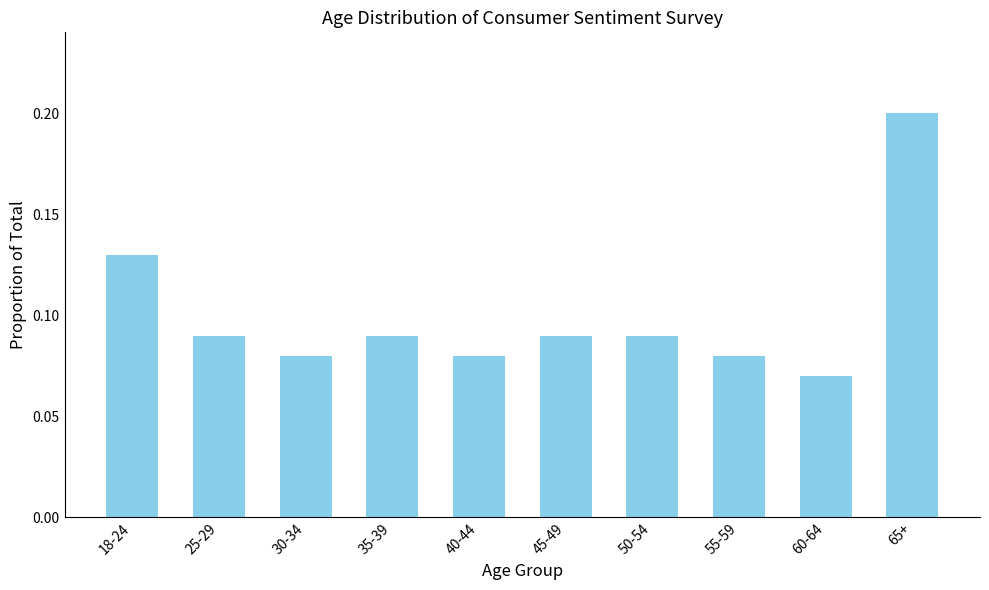

Count the values in the range 0 to 1.

10